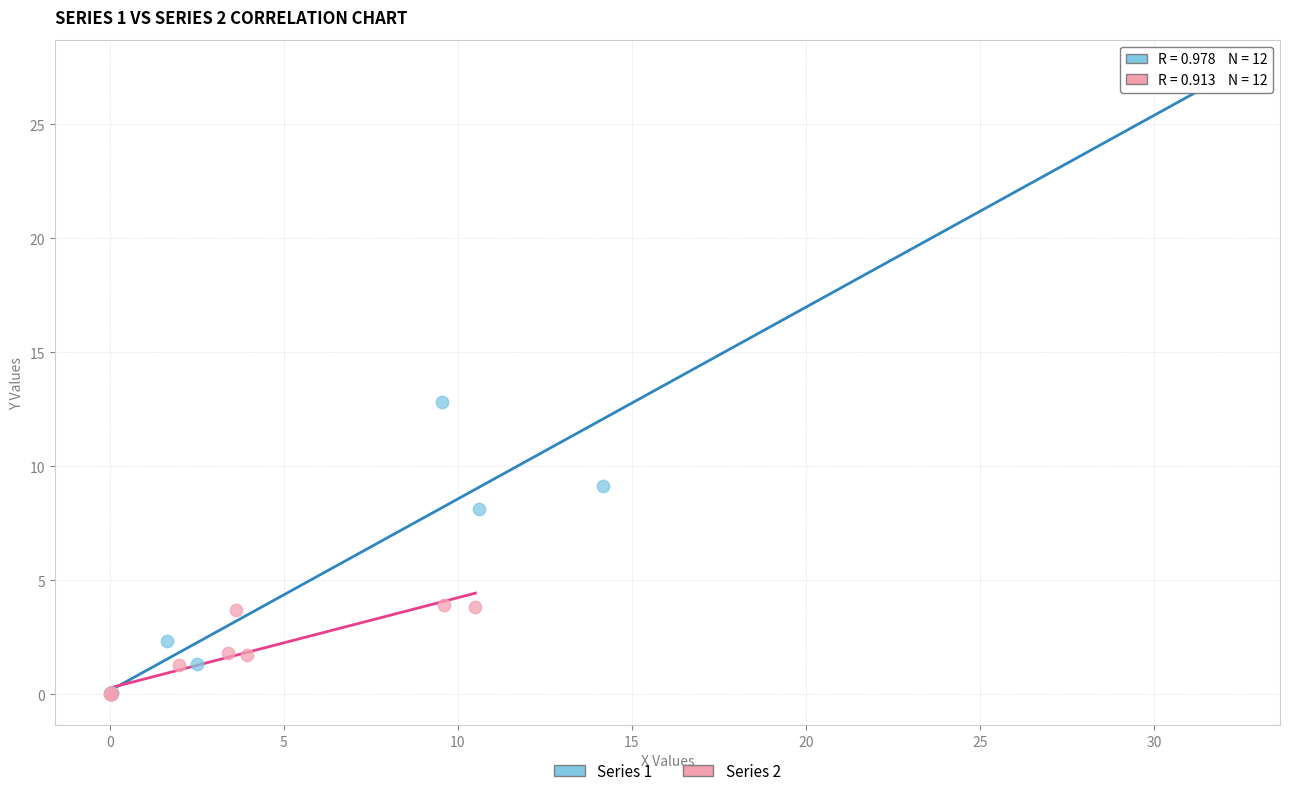

What are all the series names shown in the legend?

Series 1, Series 2